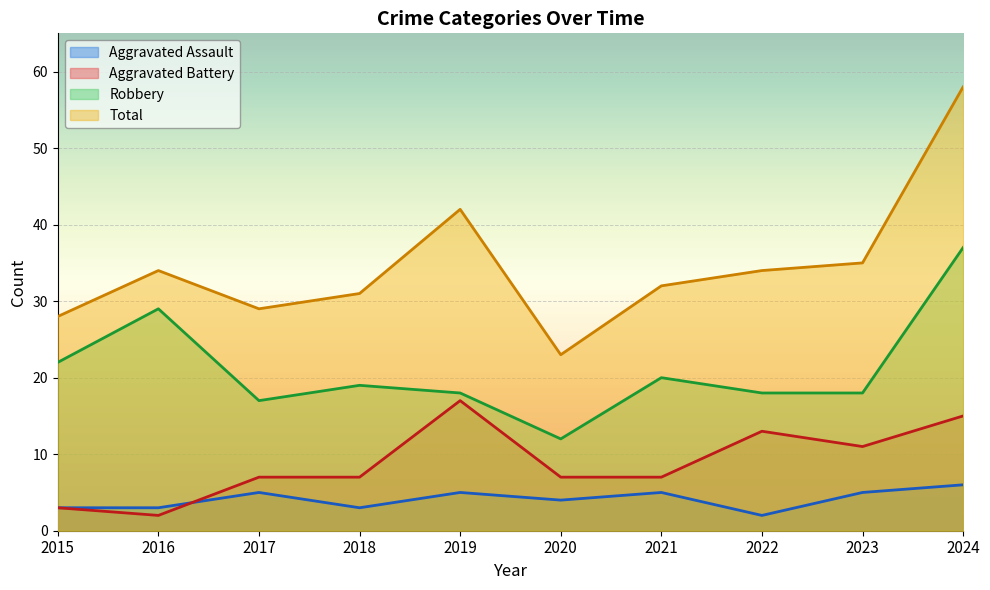

Does the chart display data point markers on the line(s)?

No